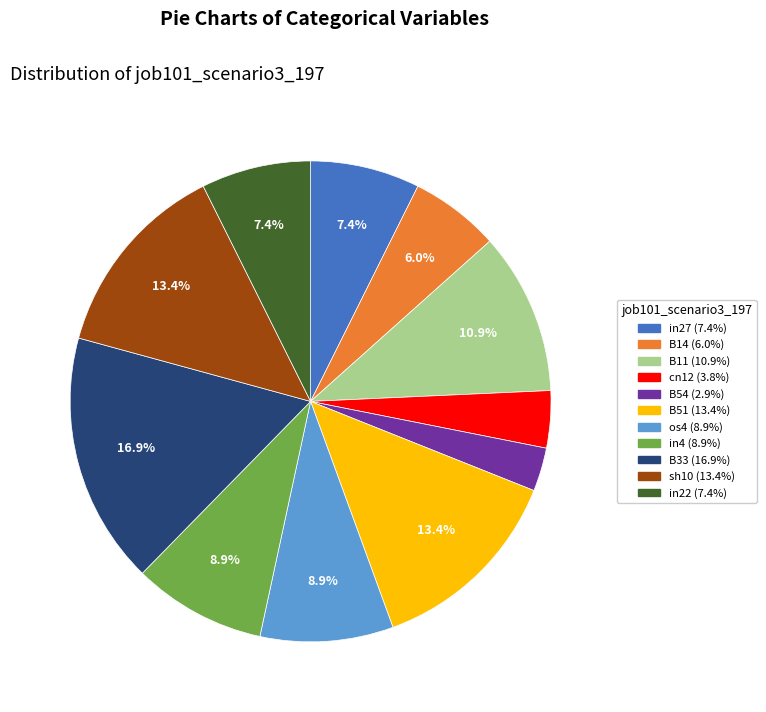

Does in22 represent more than half of the total?

No